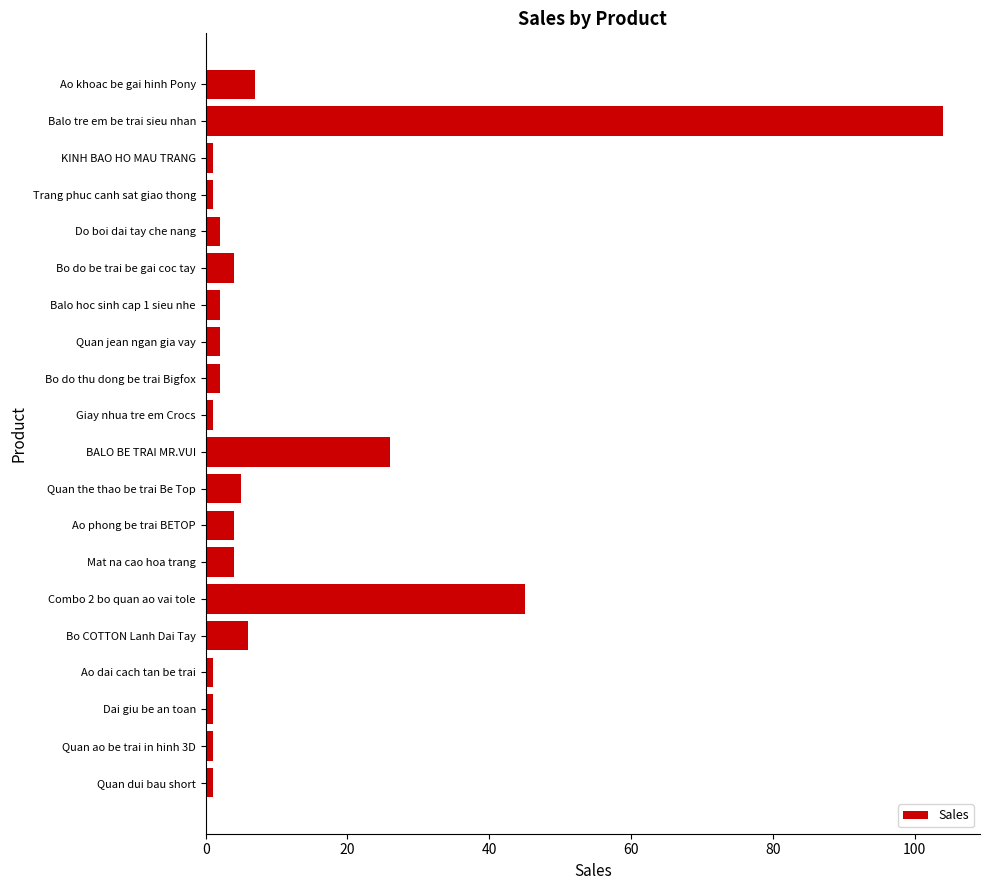

Which category has the highest value across all series?

Balo tre em be trai sieu nhan